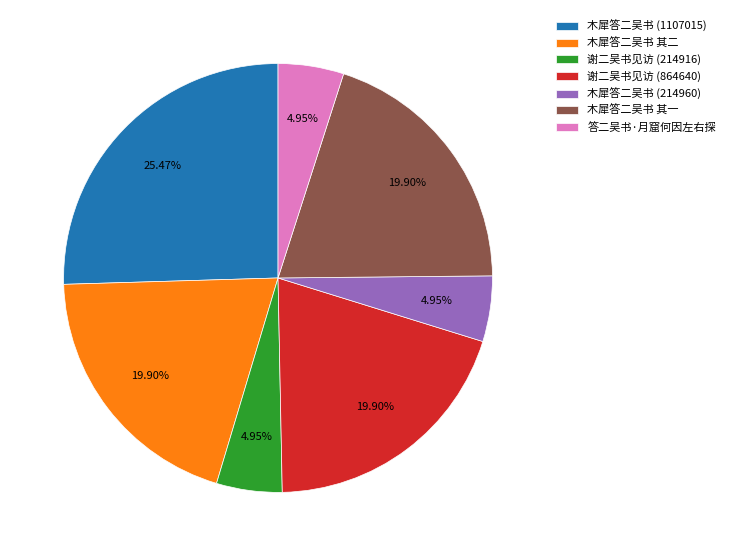

Does any single category account for the majority?

No